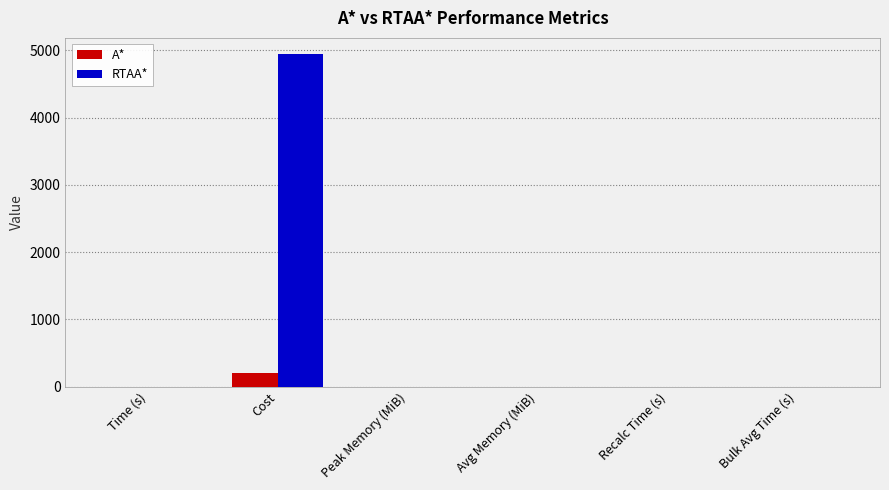

Are the bars grouped side by side (vs. stacked)?

Yes